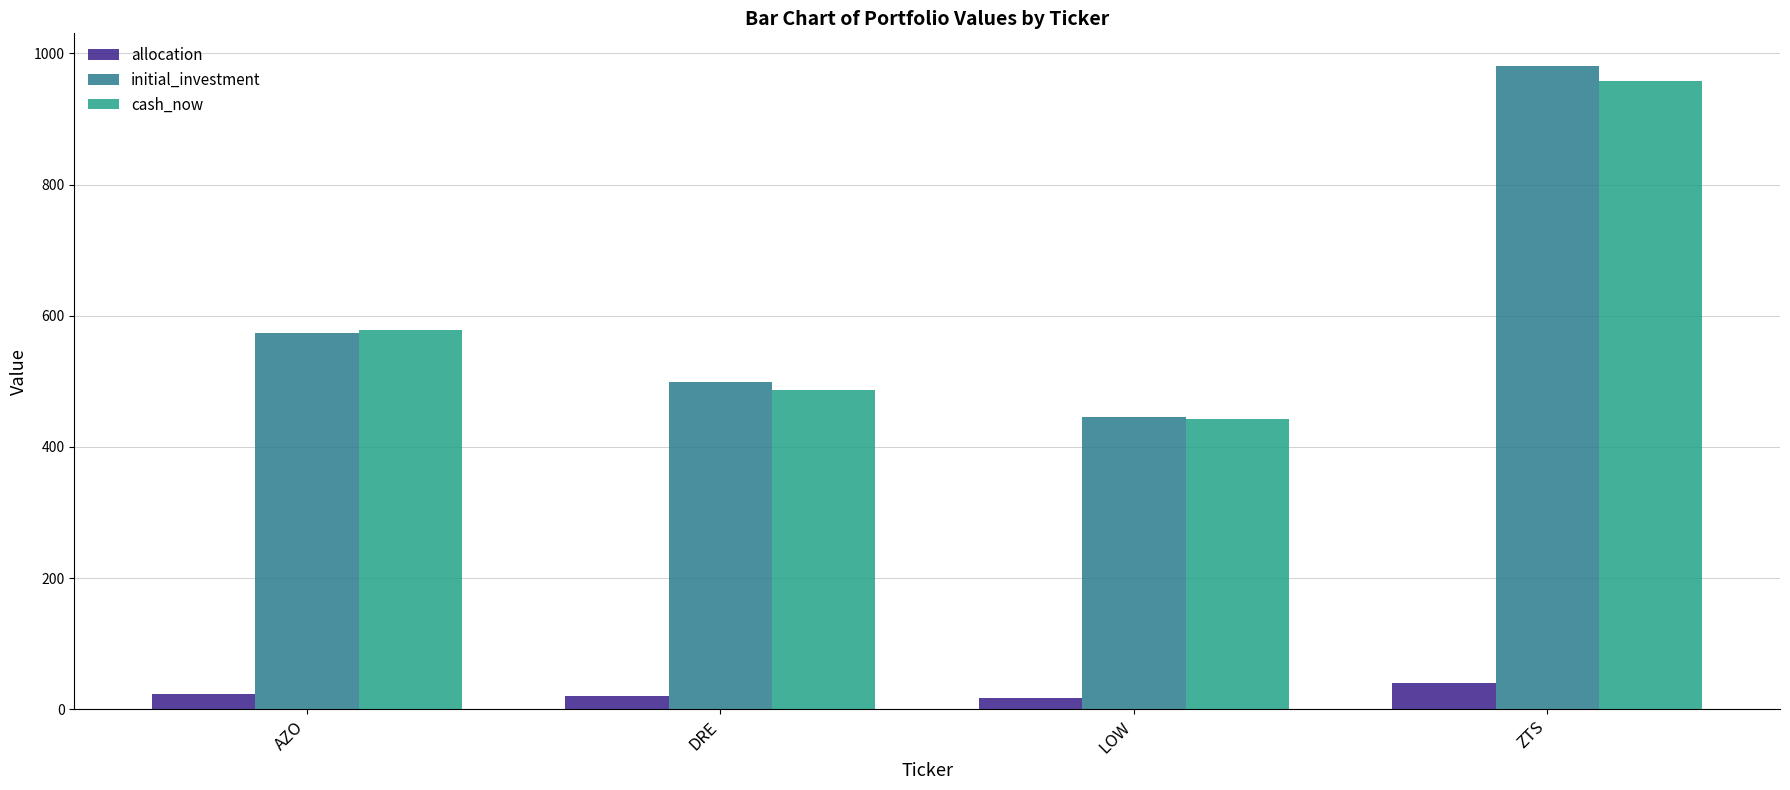

What is the sum of all allocation values?

100.0